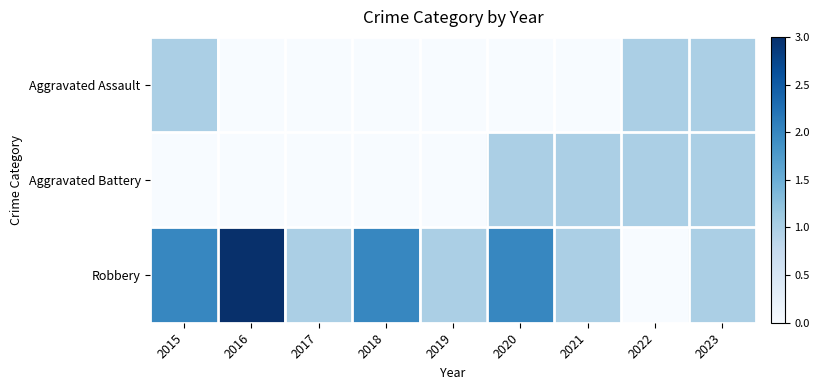

Reading left to right, extract all data points from this chart.

Aggravated Assault: 2015=1	2016=0	2017=0	2018=0	2019=0	2020=0	2021=0	2022=1	2023=1
Aggravated Battery: 2015=0	2016=0	2017=0	2018=0	2019=0	2020=1	2021=1	2022=1	2023=1
Robbery: 2015=2	2016=3	2017=1	2018=2	2019=1	2020=2	2021=1	2022=0	2023=1